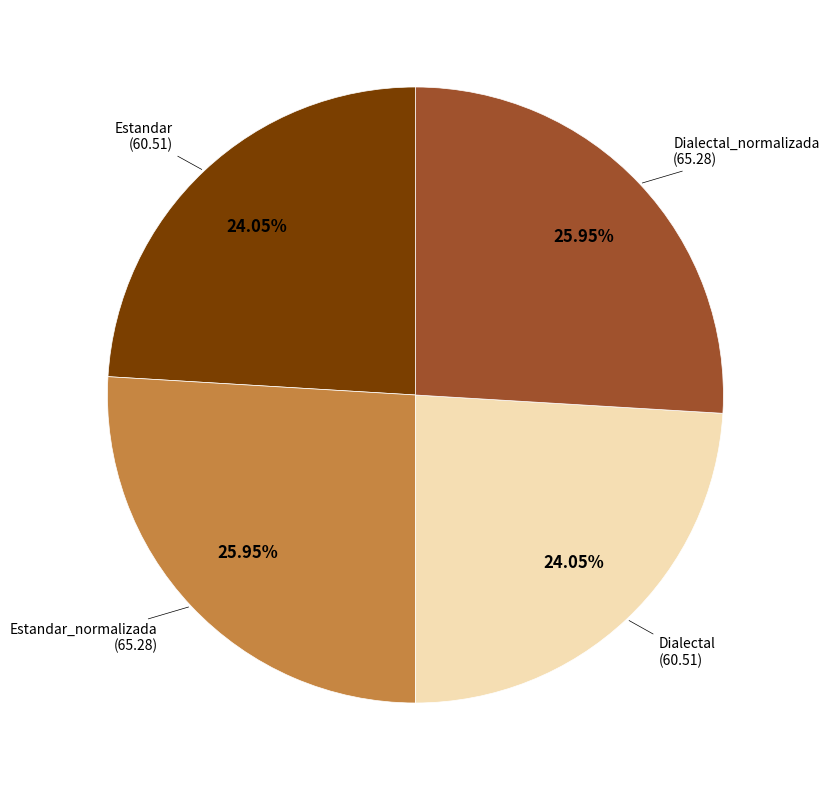

How many slices are in this pie chart?

4